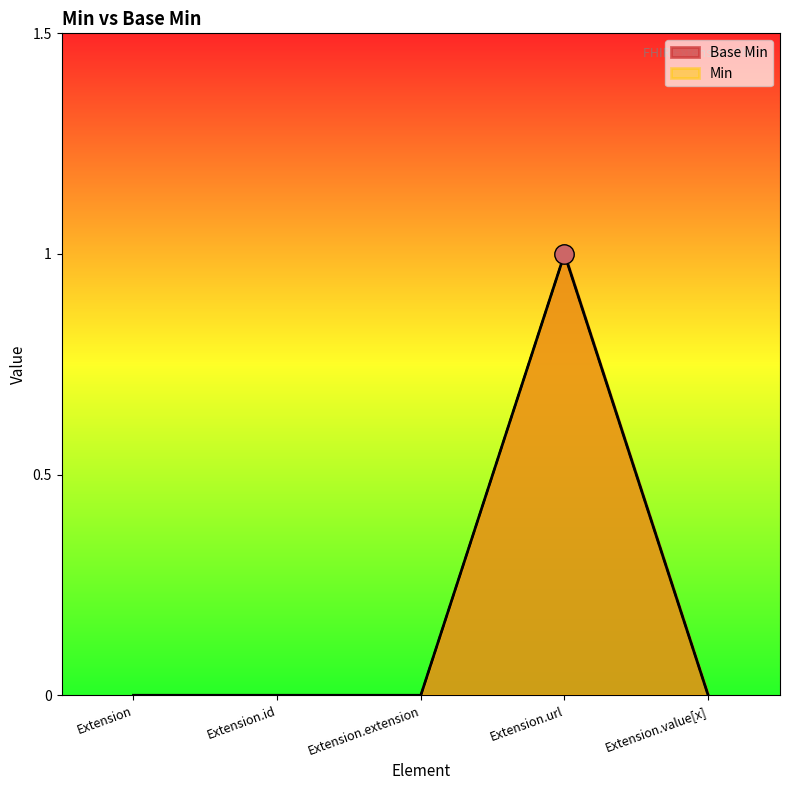

Rank the series by their maximum value, from lowest to highest.

Base Min, Min